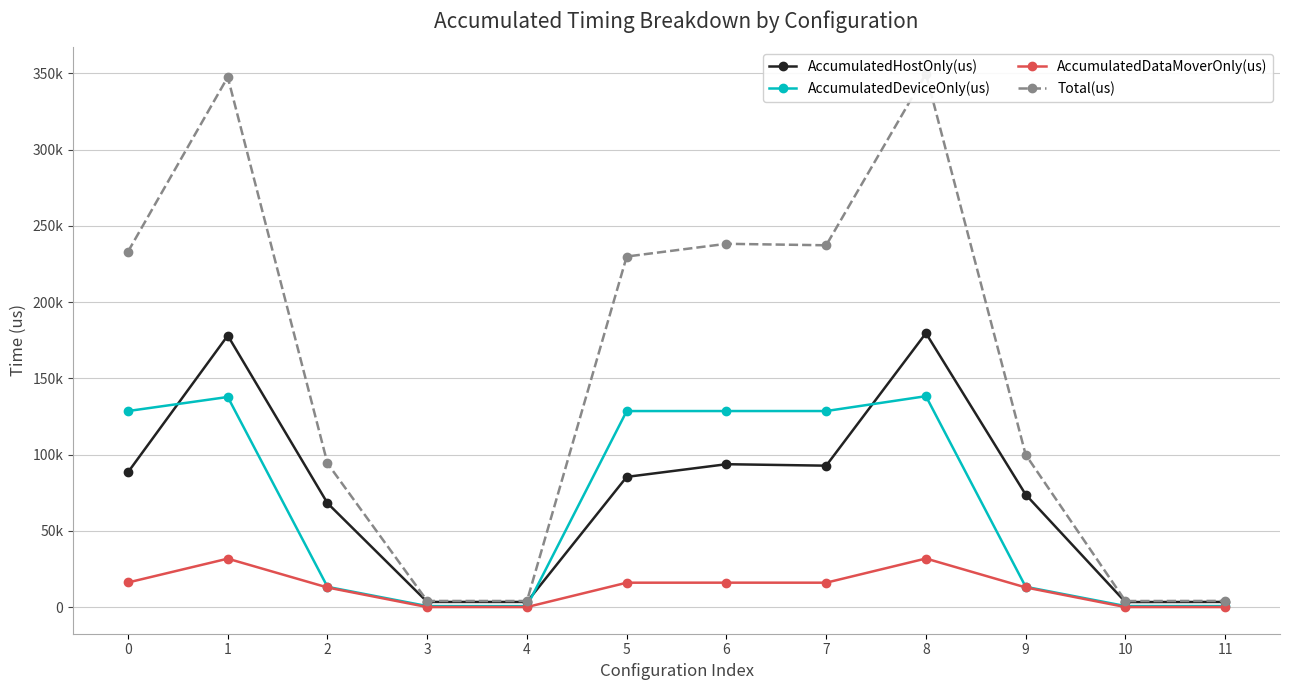

Which label corresponds to the smallest value in the chart?

3